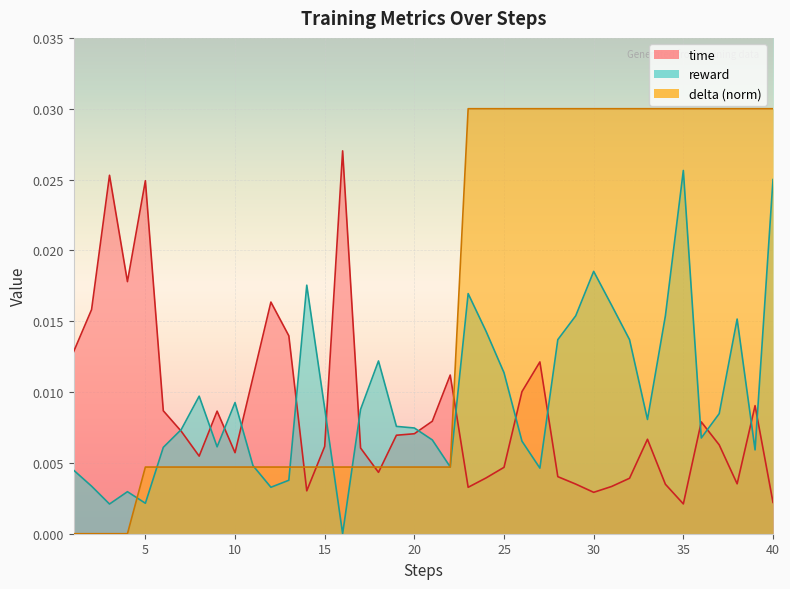

How many interior local valleys does the time series have?

9